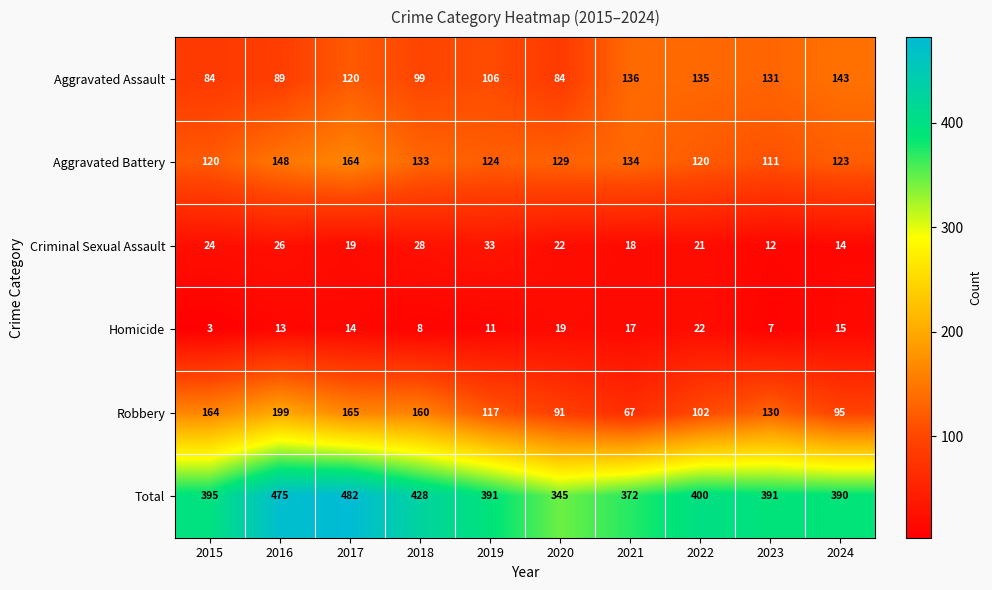

What is the sum of the Criminal Sexual Assault values at 2016 and 2020?

48